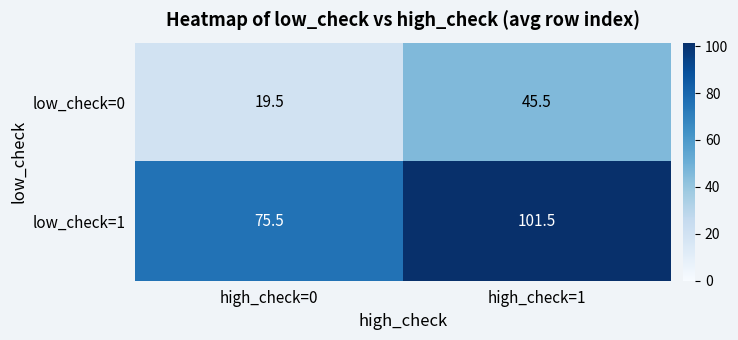

At which category is the sum across all series the highest?

high_check=1